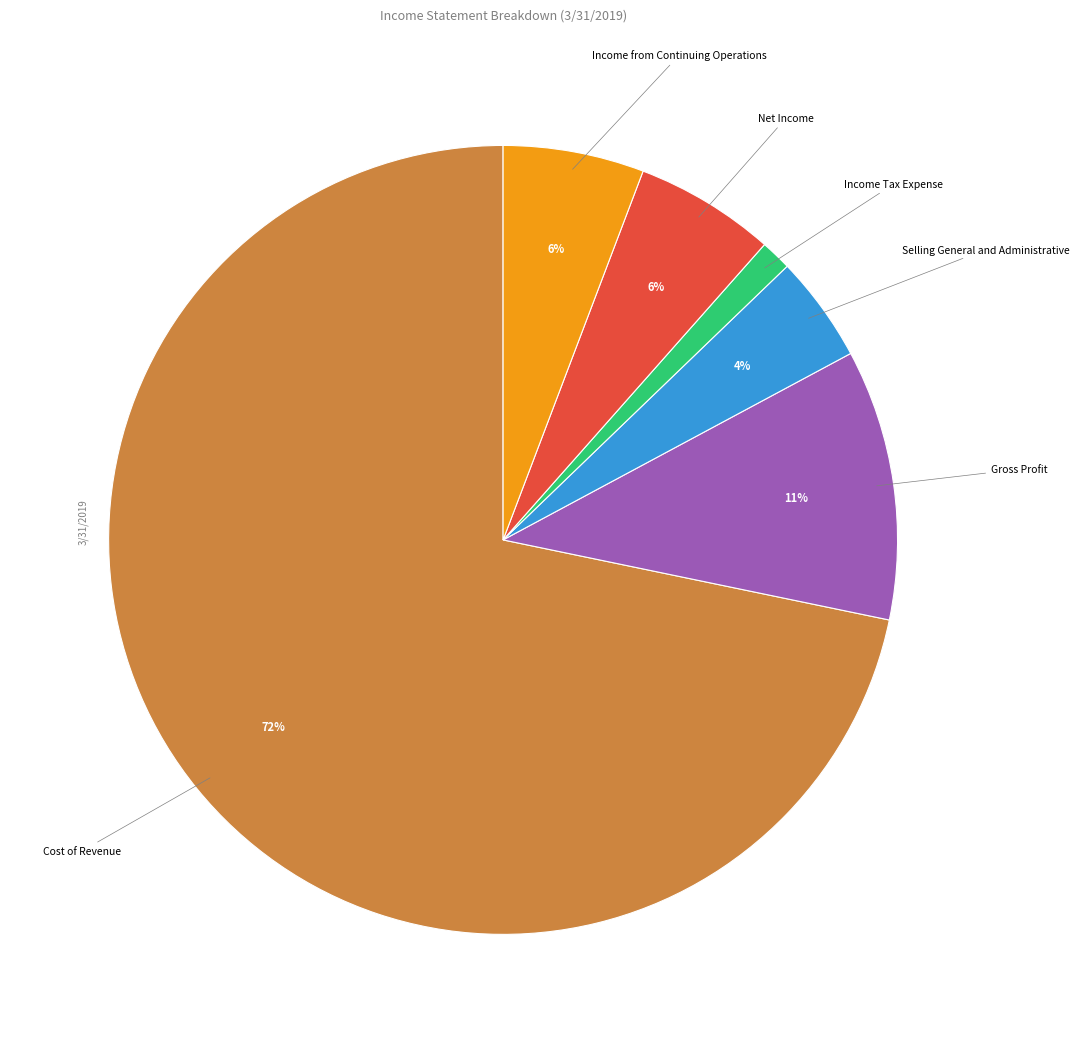

To the nearest percent, what is the average slice percentage?

17%